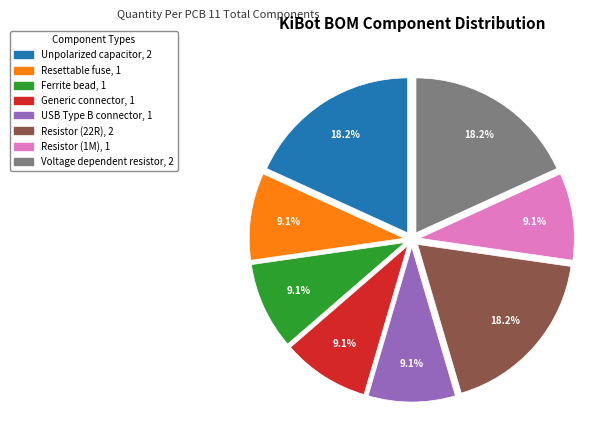

Is it true that Resistor (1M) is 19% of the pie?

False